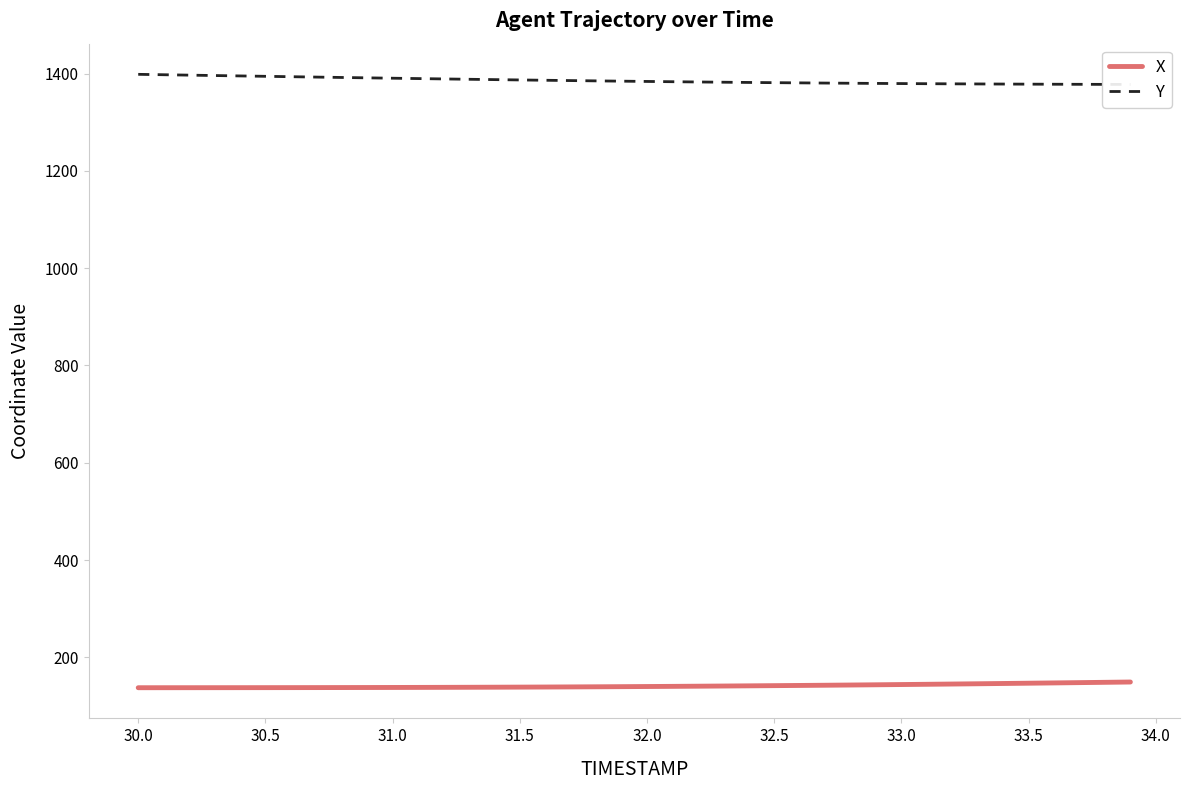

True or false: X has a value of 142.0 at 32.5.

True